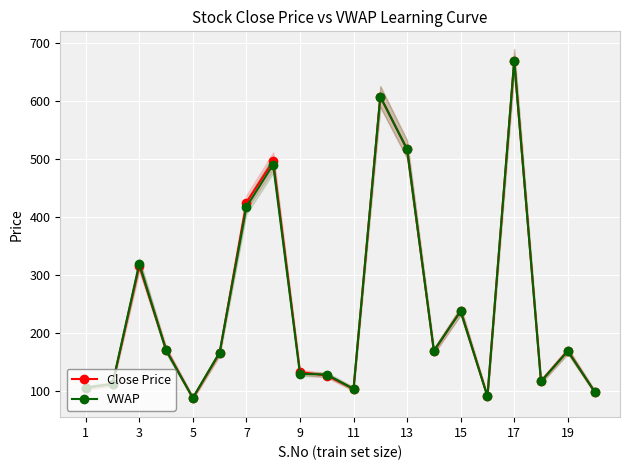

What is the highest value of the VWAP series?

670.4